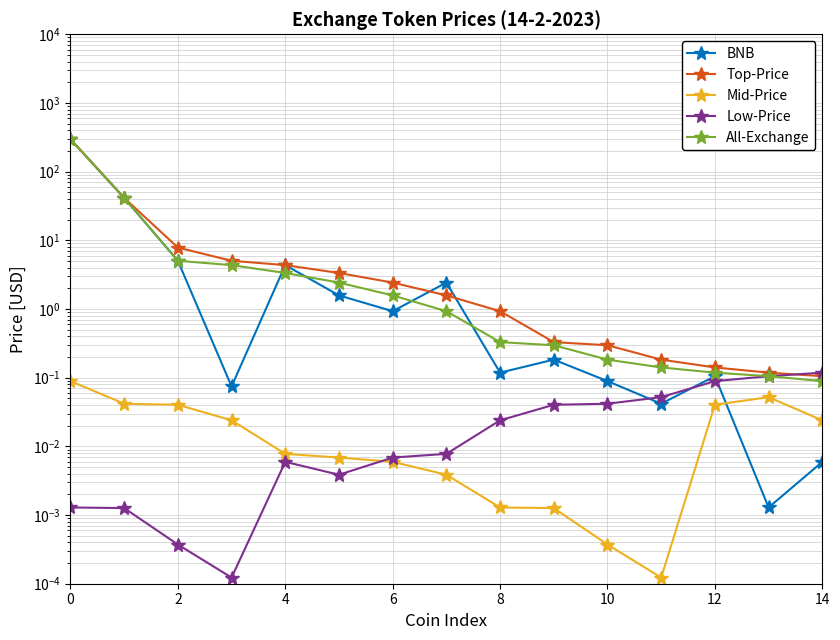

In BNB, how many points are lower than both neighbors (excluding endpoints)?

5